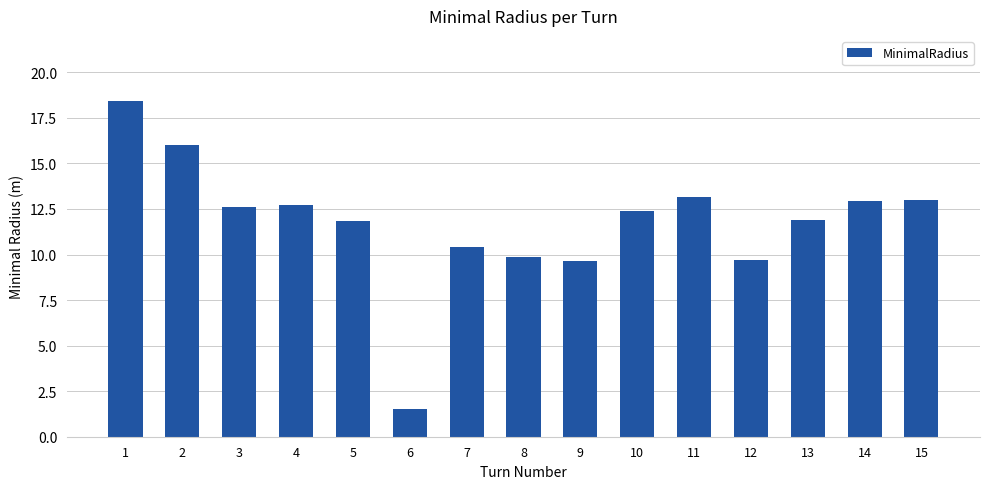

True or false: the data shows 13.2 at 11.

True